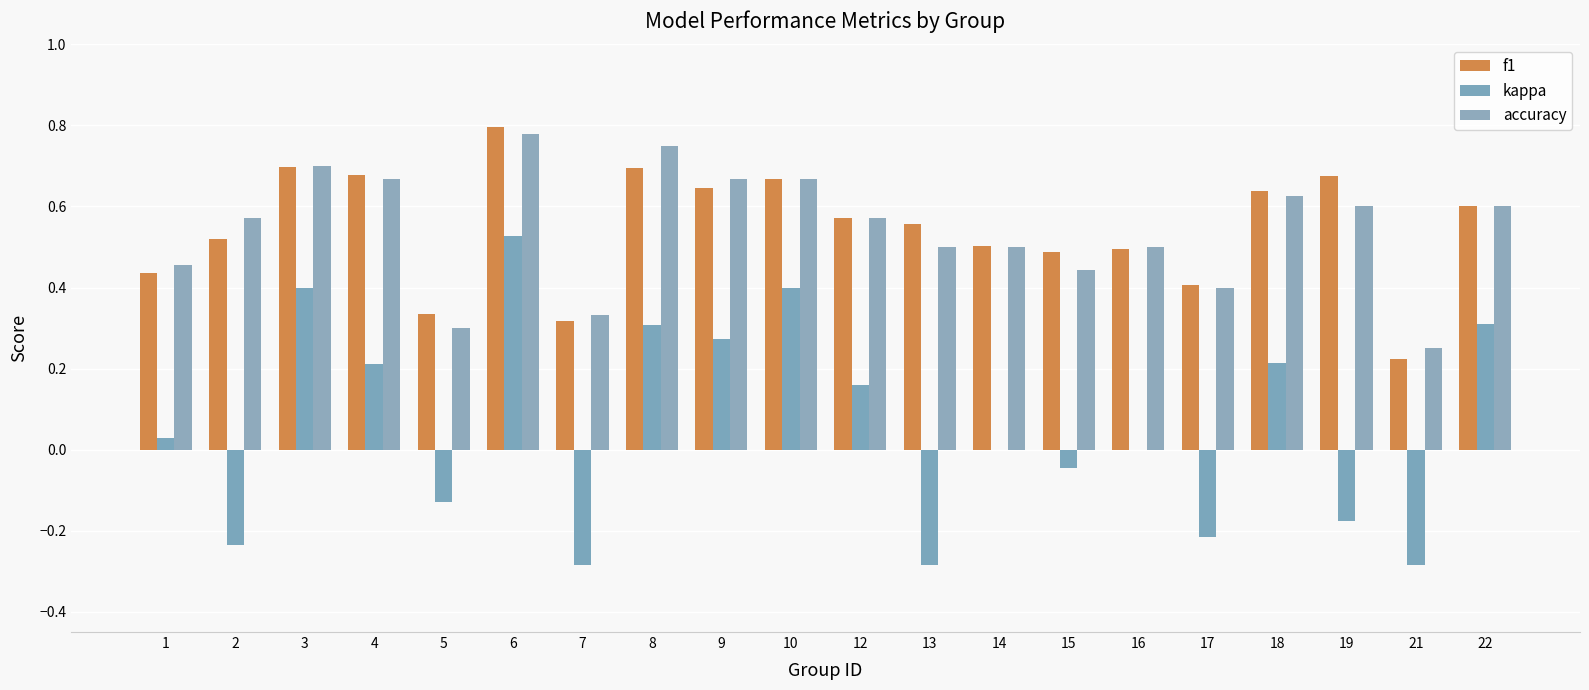

True or false: accuracy has a value of 0.8 at 2.

False